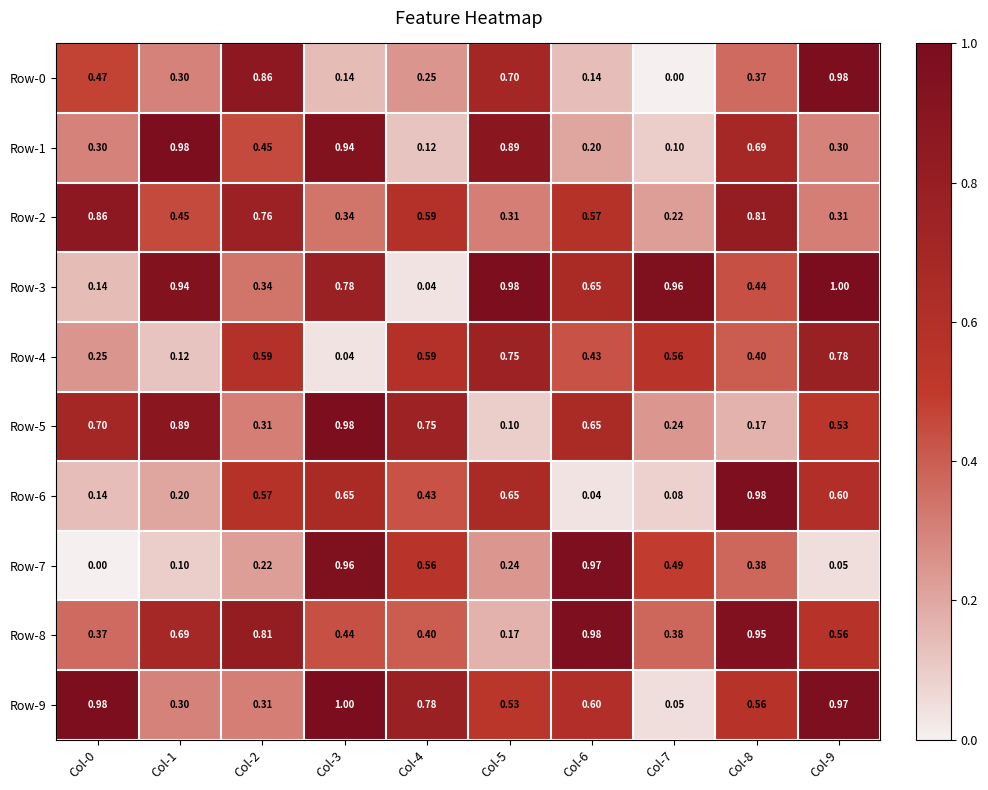

Is the value of Row-0 at Col-7 greater than the value of Row-2 at Col-7?

No